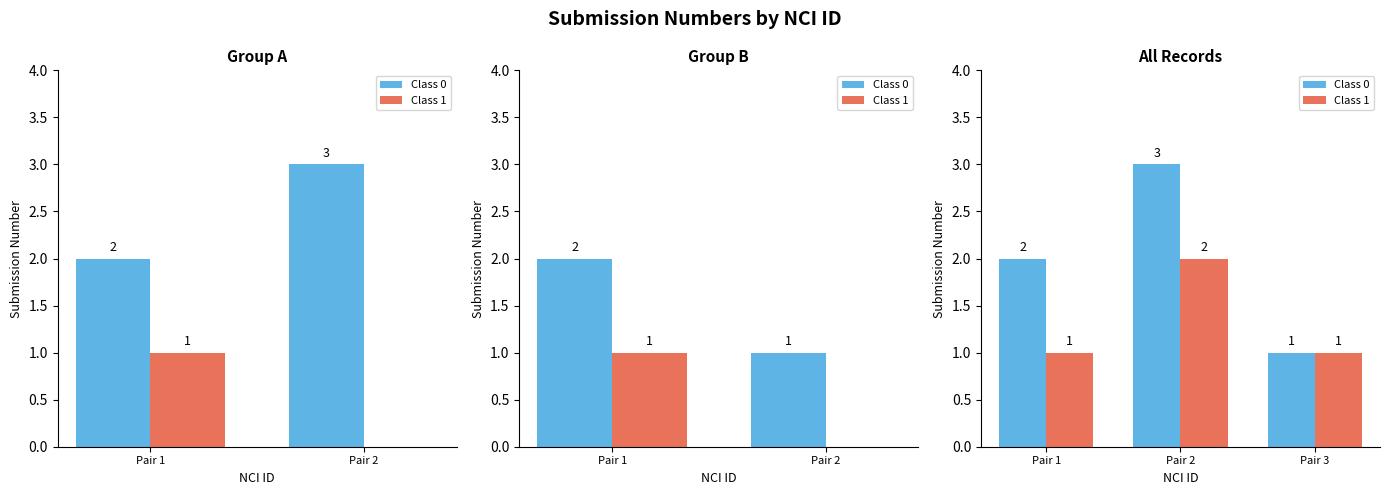

At which label is Class 1 closest to 1?

Pair 1